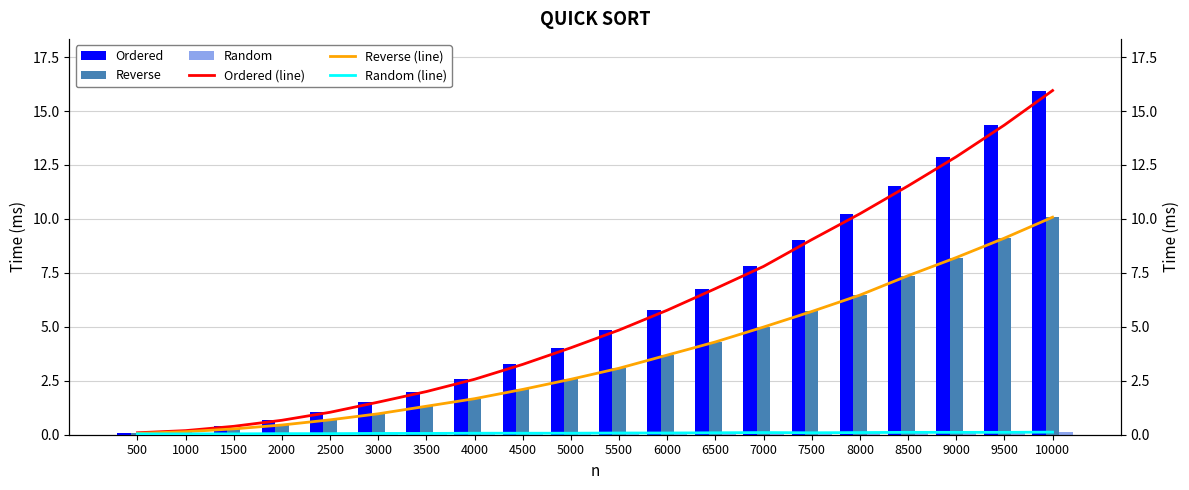

Count the Random values in the range 0 to 1.

20